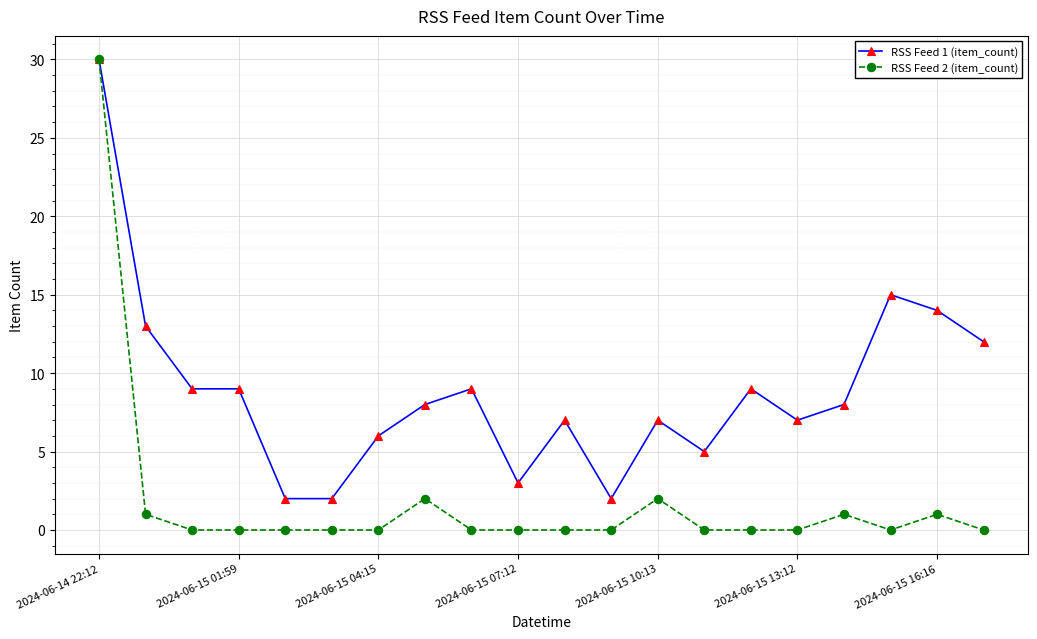

Reading left to right, list all the values displayed in this chart.

RSS Feed 1 (item_count): 30	13	9	9	2	2	6	8	9	3	7	2	7	5	9	7	8	15	14	12
RSS Feed 2 (item_count): 30	1	0	0	0	0	0	2	0	0	0	0	2	0	0	0	1	0	1	0